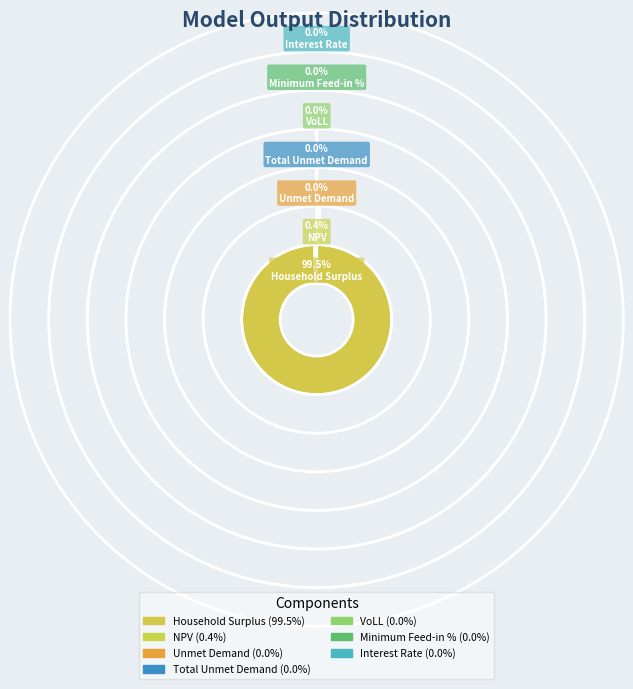

Rank the categories by value from lowest to highest.

Interest Rate, Minimum Feed-in %, VoLL, Unmet Demand, Total Unmet Demand, NPV, Household Surplus